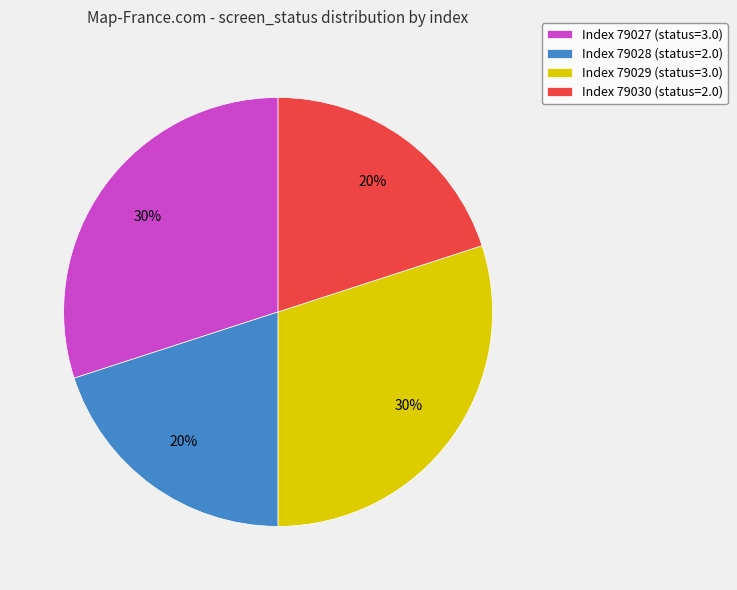

How many slices are in this pie chart?

4